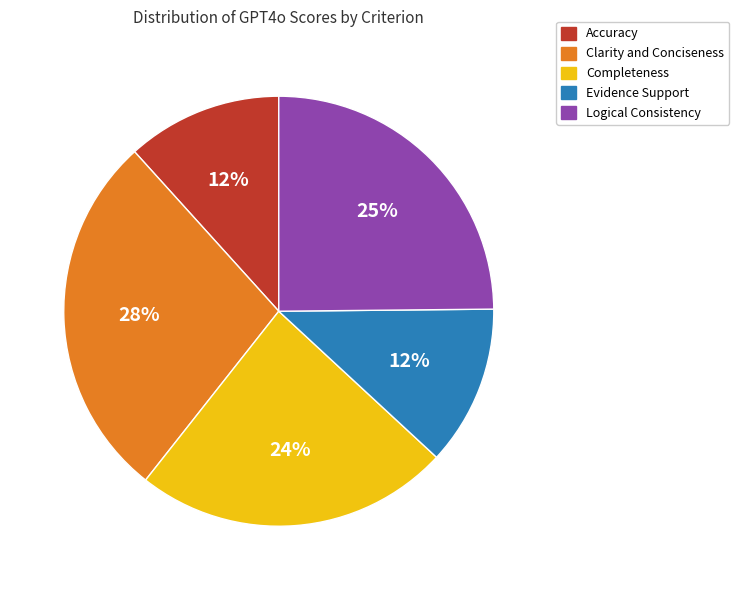

What is the largest slice in the pie chart?

Clarity and Conciseness